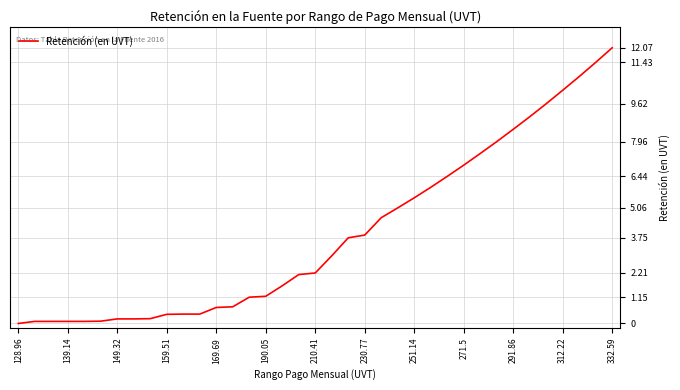

What is the maximum value shown in the chart?

12.1